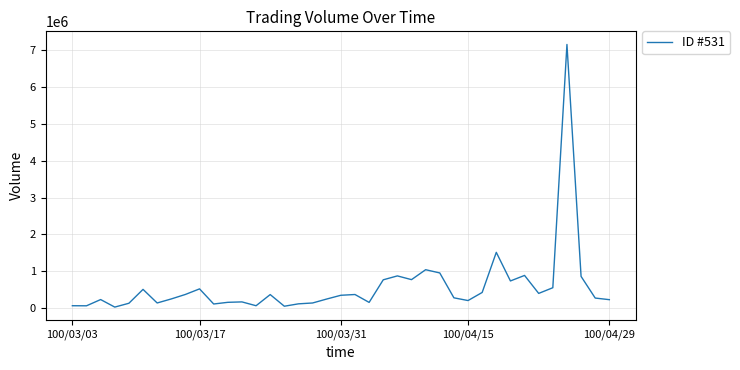

What is the greatest value displayed?

7161720